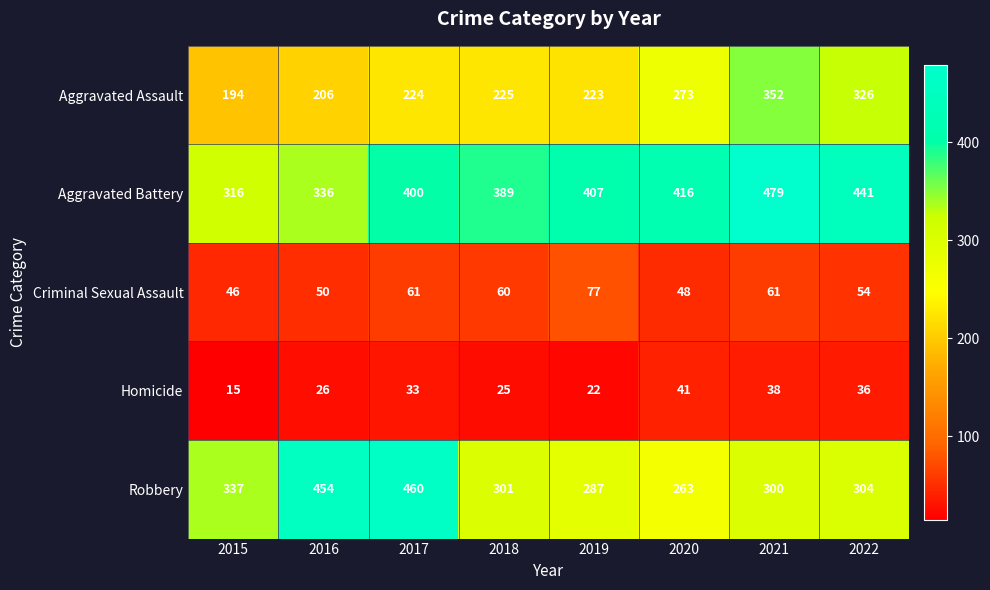

What is the total value across all series at 2015?

908